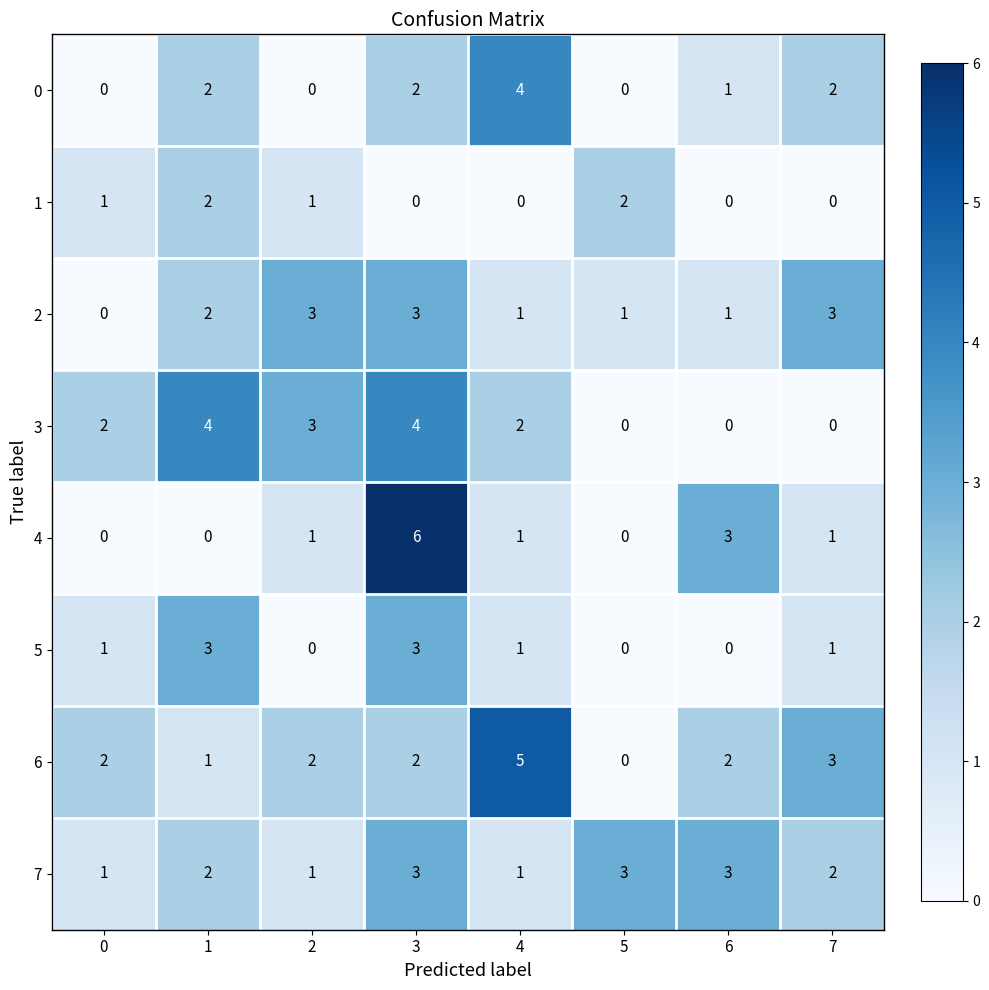

What is the total value across all series at 6?

10